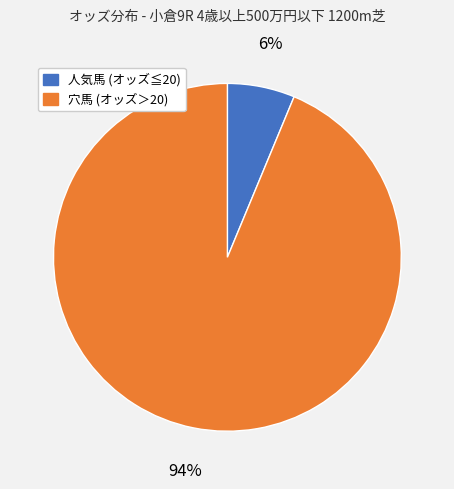

Is there a majority slice in this chart?

Yes